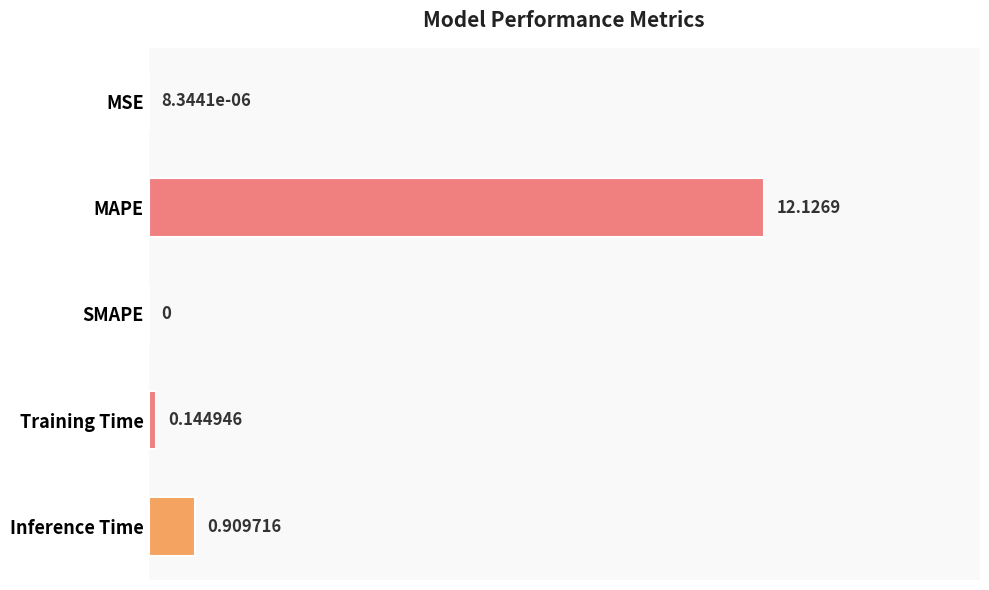

Count the number of values greater than 0.

4